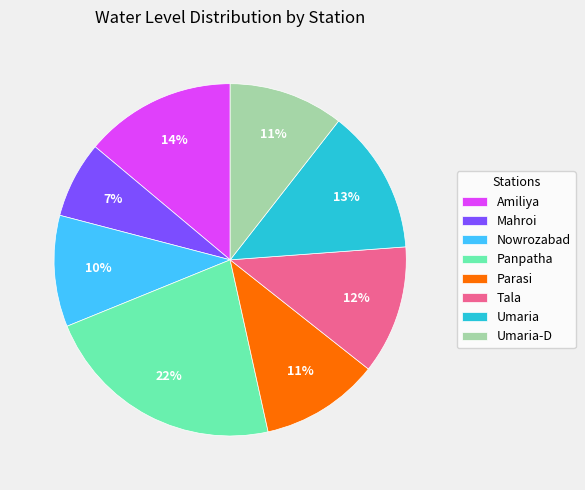

Count the number of slices in the pie.

8